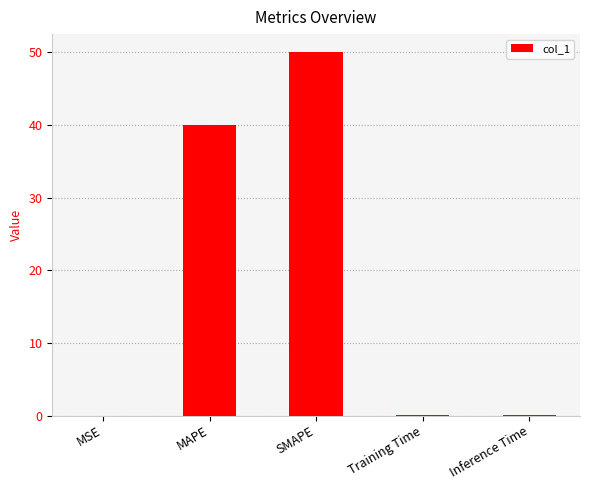

What is the maximum value shown in the chart?

50.0